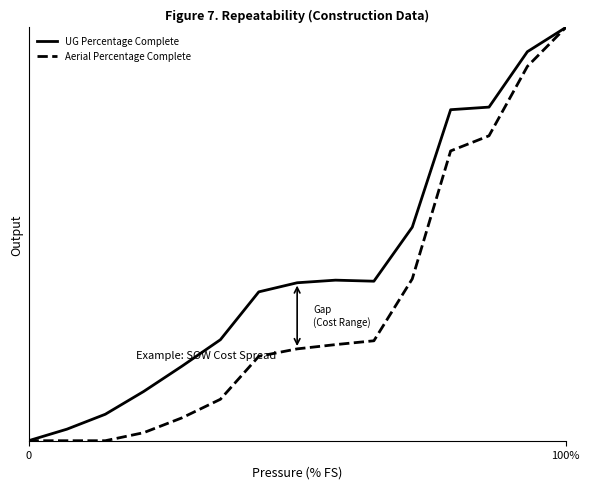

What are all the series names shown in the legend?

UG Percentage Complete, Aerial Percentage Complete